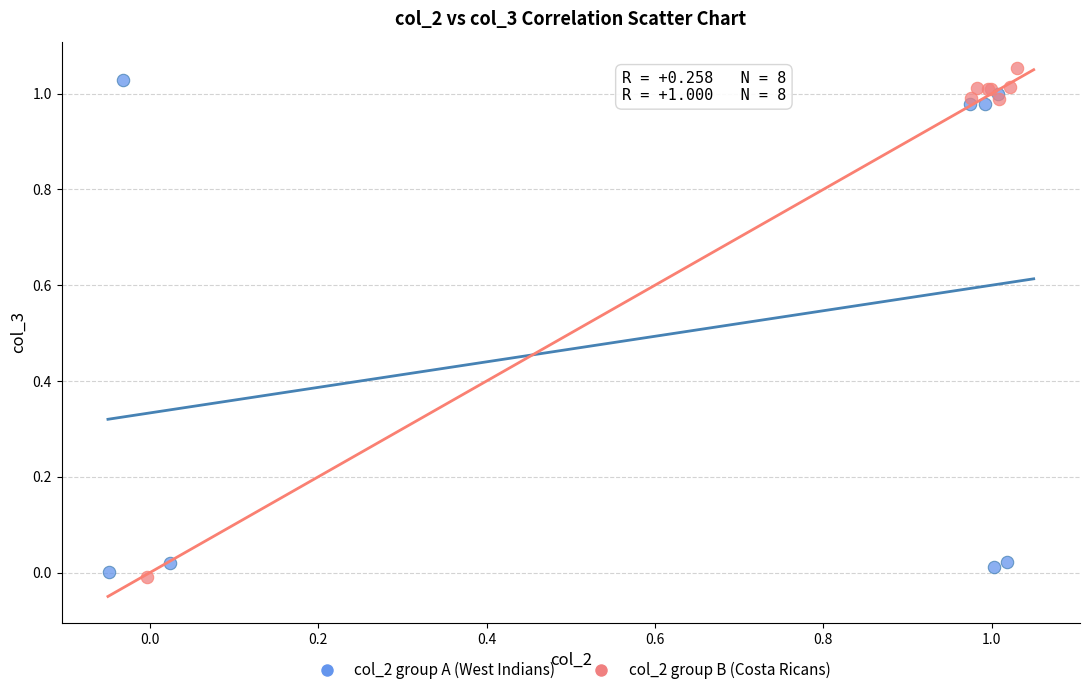

Which series reaches the minimum Y coordinate?

col_2 group B (Costa Ricans)